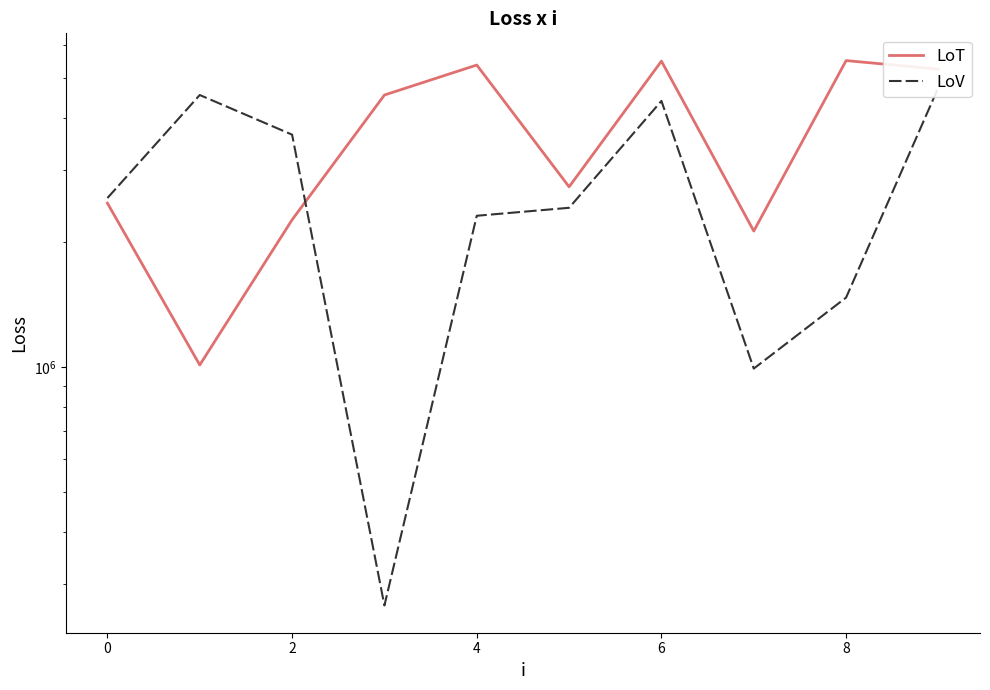

How many categories are shown in the chart?

10